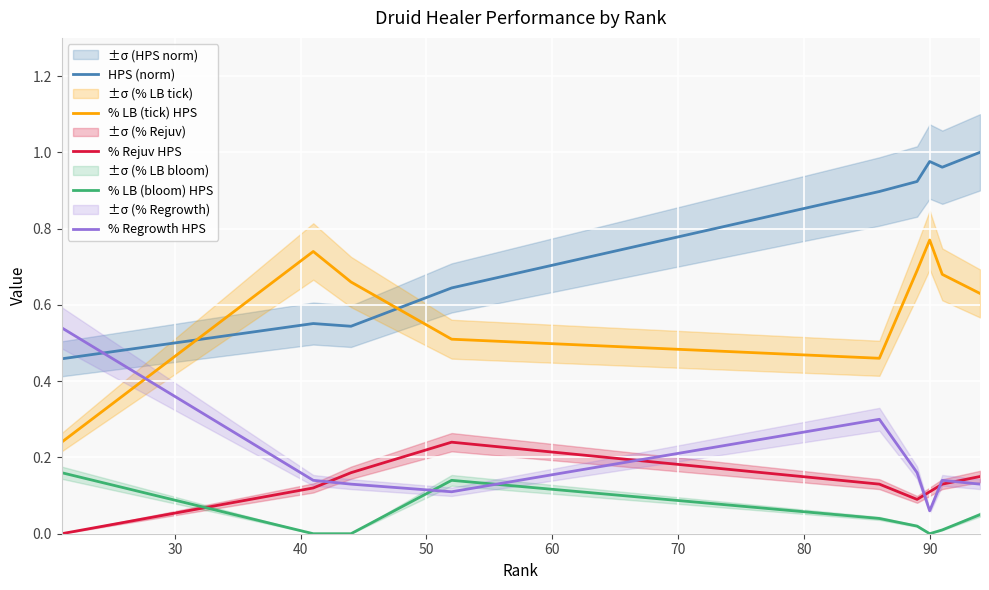

True or false: % LB (bloom) HPS and % LB (tick) HPS intersect in this chart.

False